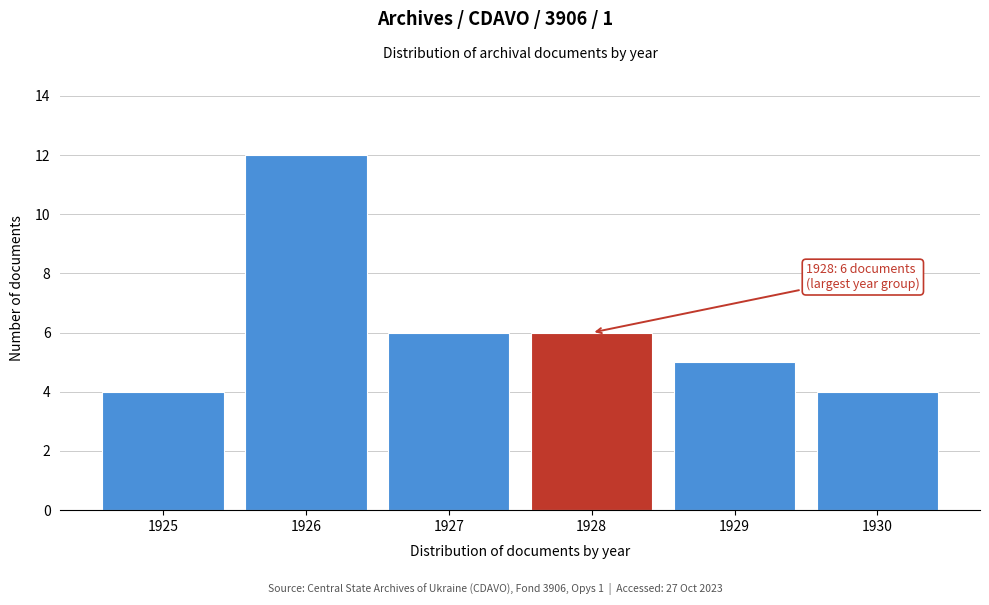

Reading left to right, extract all data points from this chart.

1925=4	1926=12	1927=6	1928=6	1929=5	1930=4